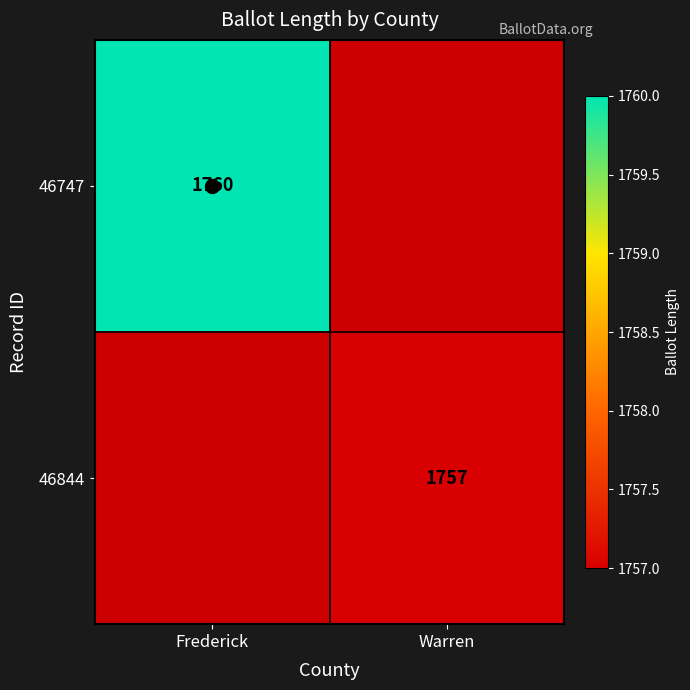

Which series changed the most between Frederick and Warren?

46747